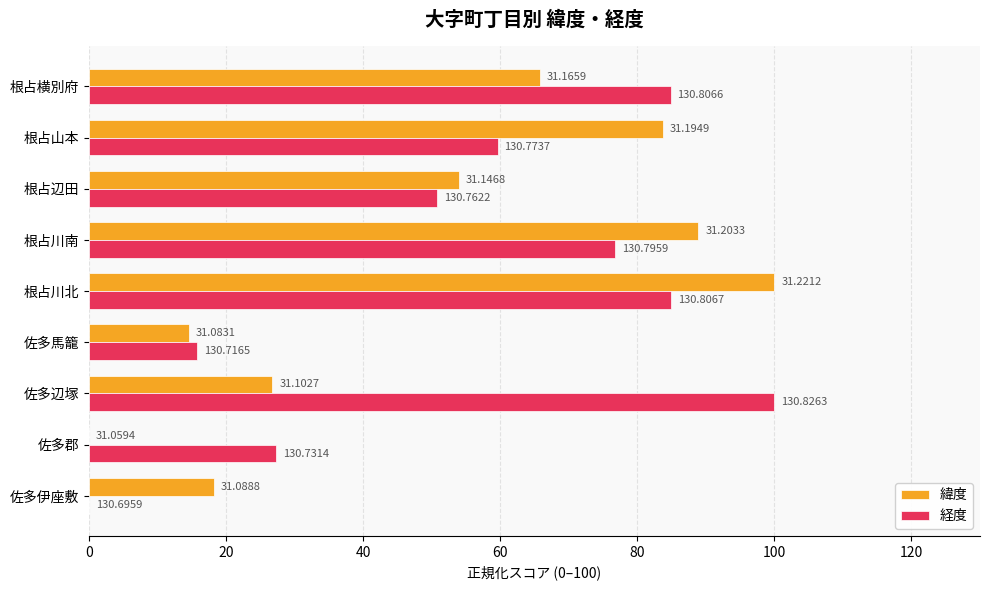

What are all the series names shown in the legend?

緯度, 経度